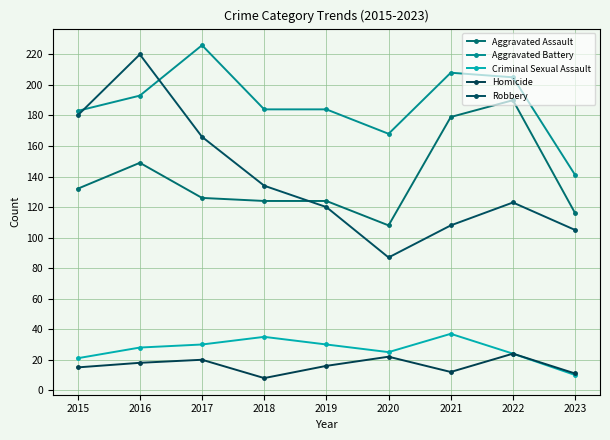

Reading left to right, extract all data points from this chart.

Aggravated Assault: 132	149	126	124	124	108	179	190	116
Aggravated Battery: 183	193	226	184	184	168	208	205	141
Criminal Sexual Assault: 21	28	30	35	30	25	37	24	10
Homicide: 15	18	20	8	16	22	12	24	11
Robbery: 180	220	166	134	120	87	108	123	105